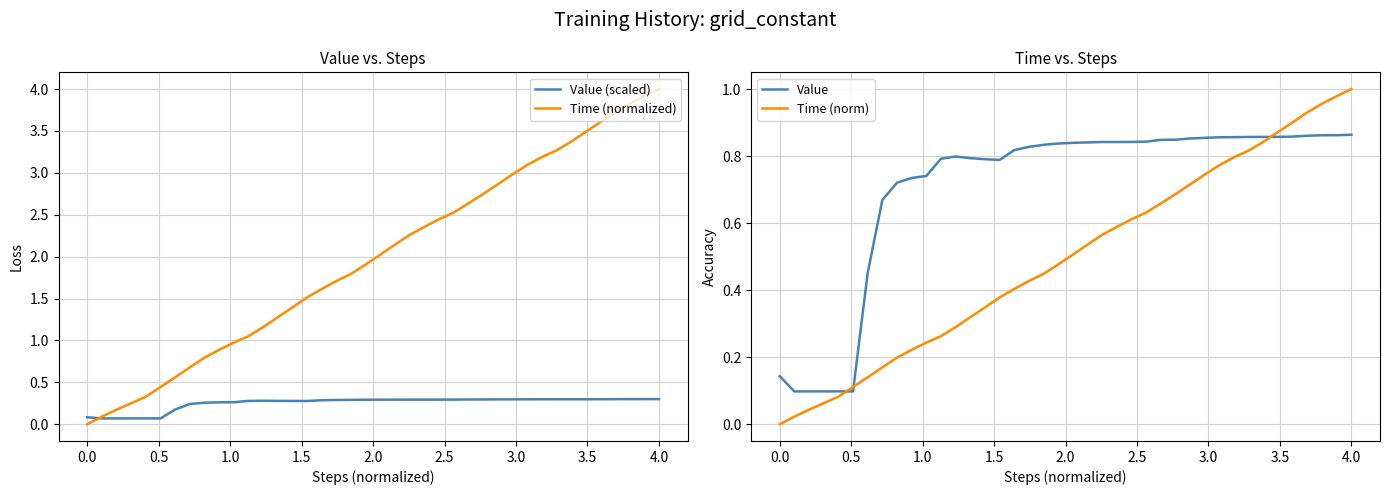

True or false: Time (norm) and Value cross at least once.

True